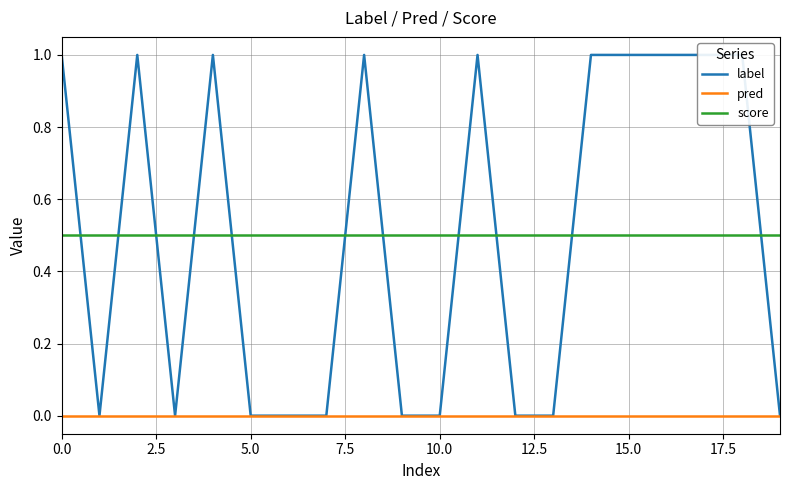

True or false: pred and score intersect in this chart.

False